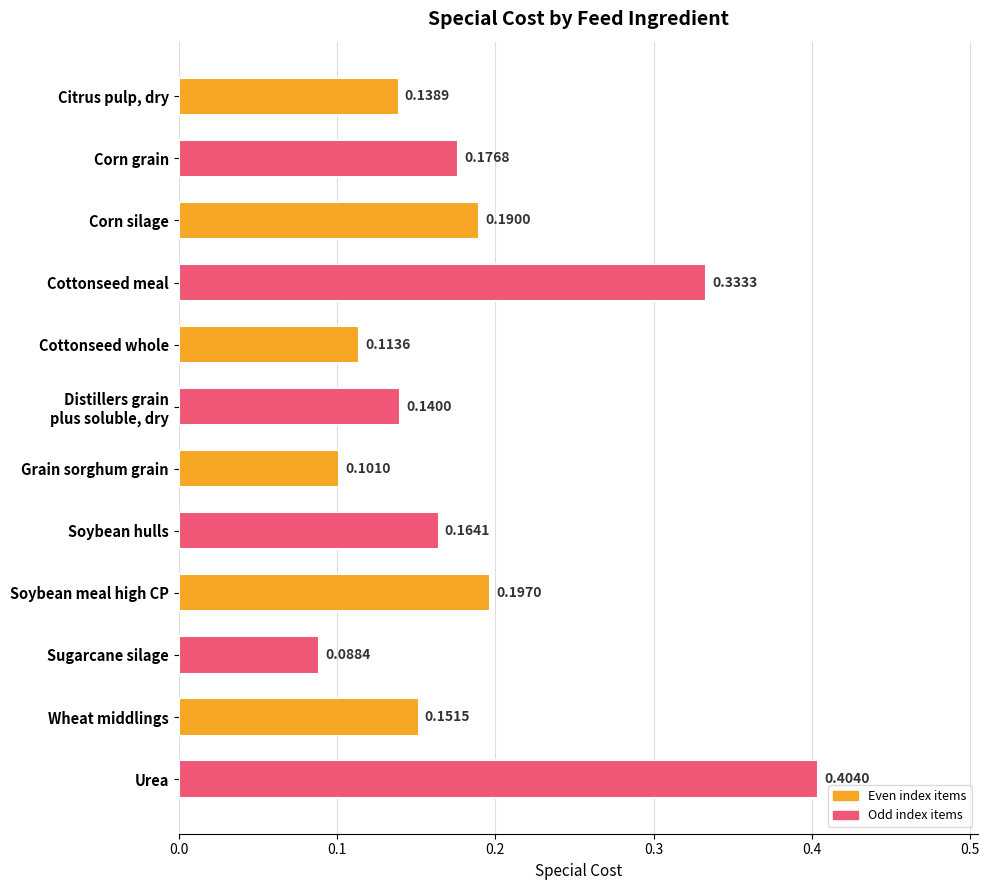

Which has a higher value, Soybean meal high CP or Corn silage?

Soybean meal high CP